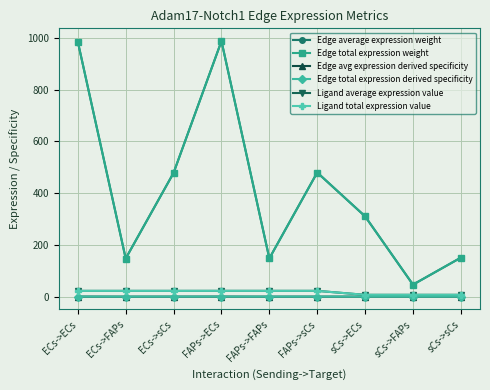

Which series has the largest total across all categories?

Edge average expression weight